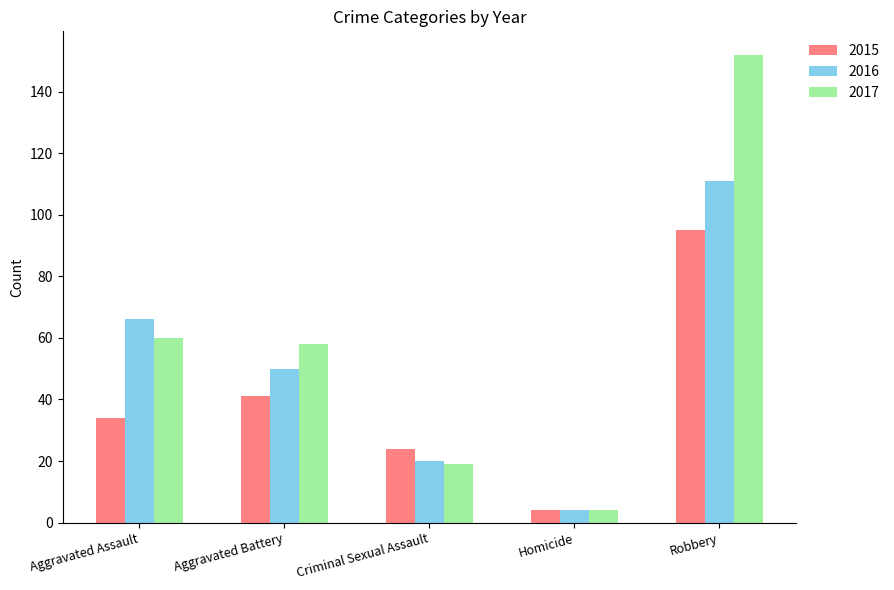

What are all the series names shown in the legend?

2015, 2016, 2017